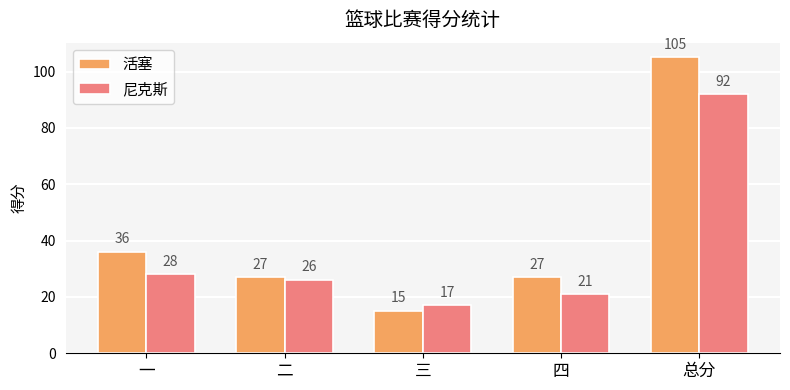

List the series in order of their peak value, highest first.

活塞, 尼克斯